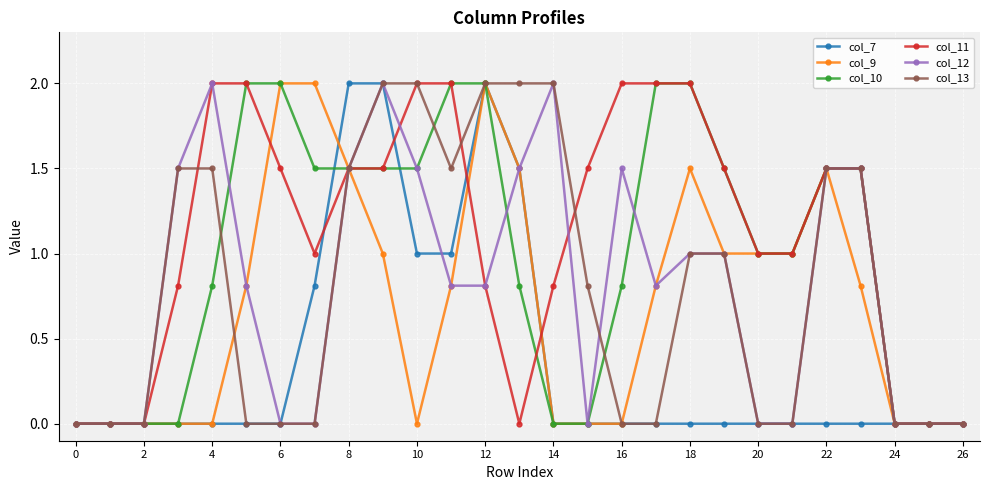

What is the average value of the col_12 series?

0.8